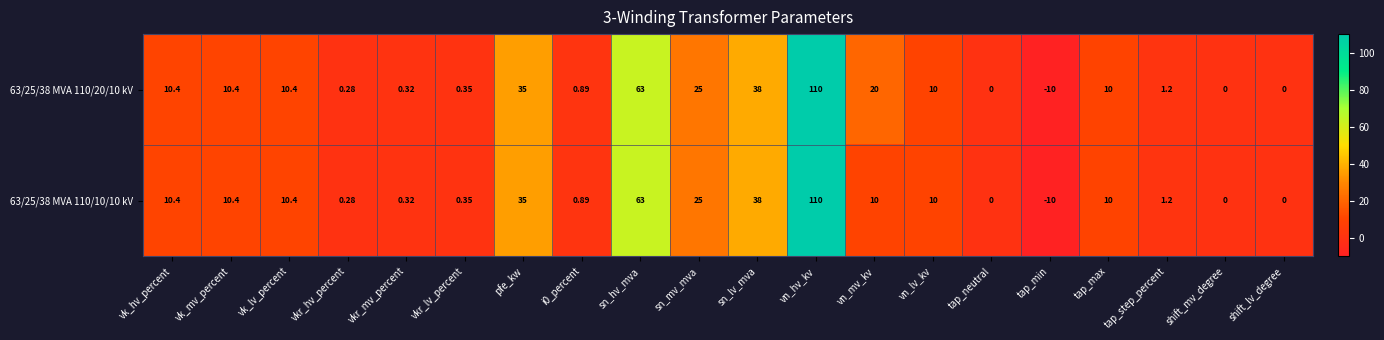

At which label does 63/25/38 MVA 110/10/10 kV reach its minimum?

tap_min